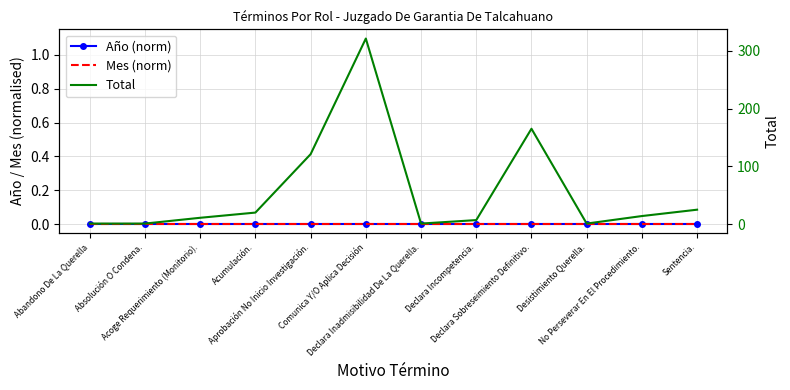

True or false: Año (norm) and Total cross at least once.

False